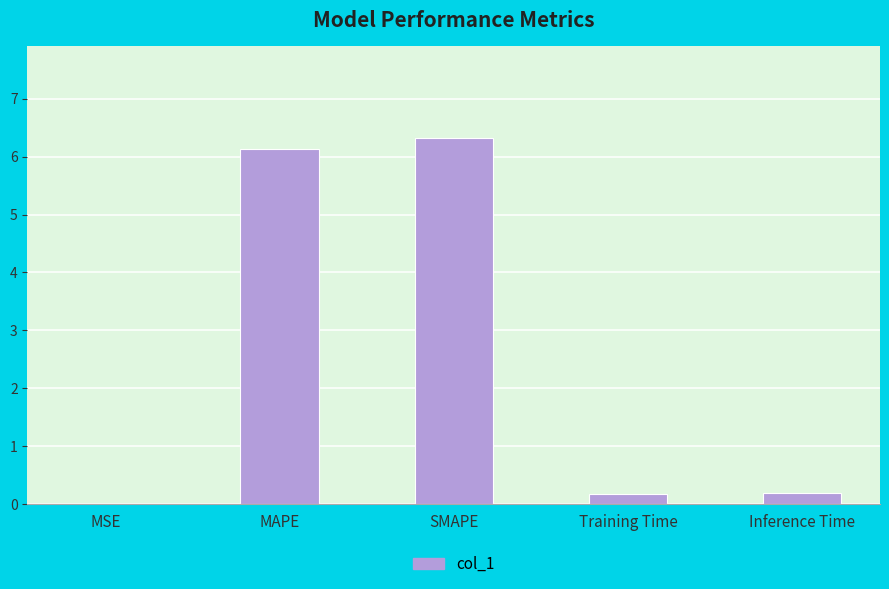

What value does the data have at MAPE?

6.1